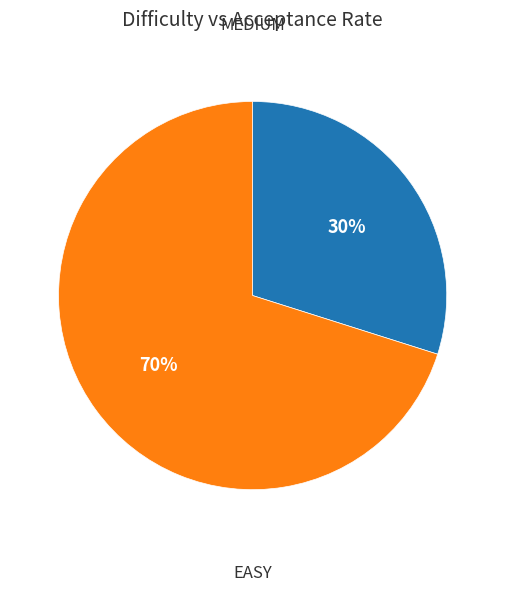

Is the sum of EASY and MEDIUM greater than half?

Yes